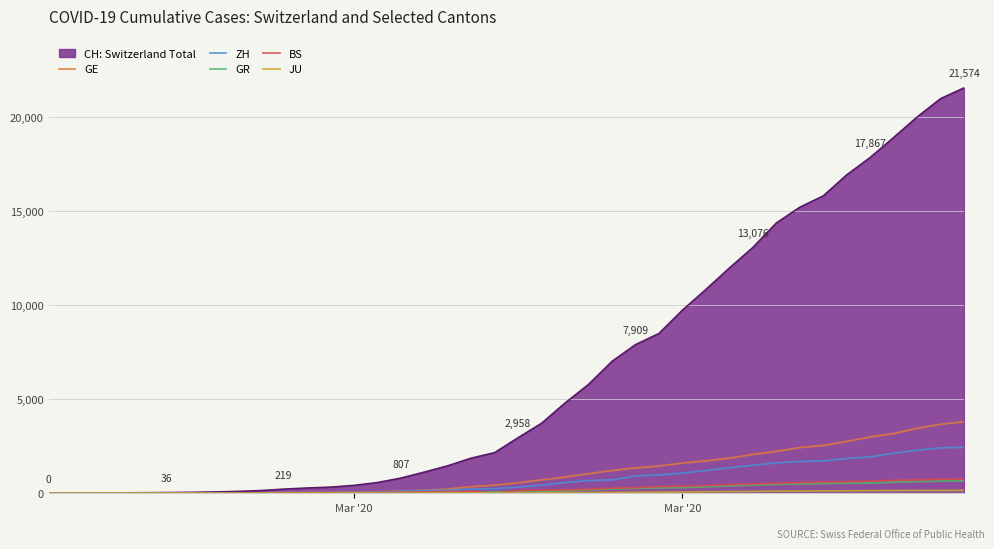

Does the chart have visible grid lines?

Yes